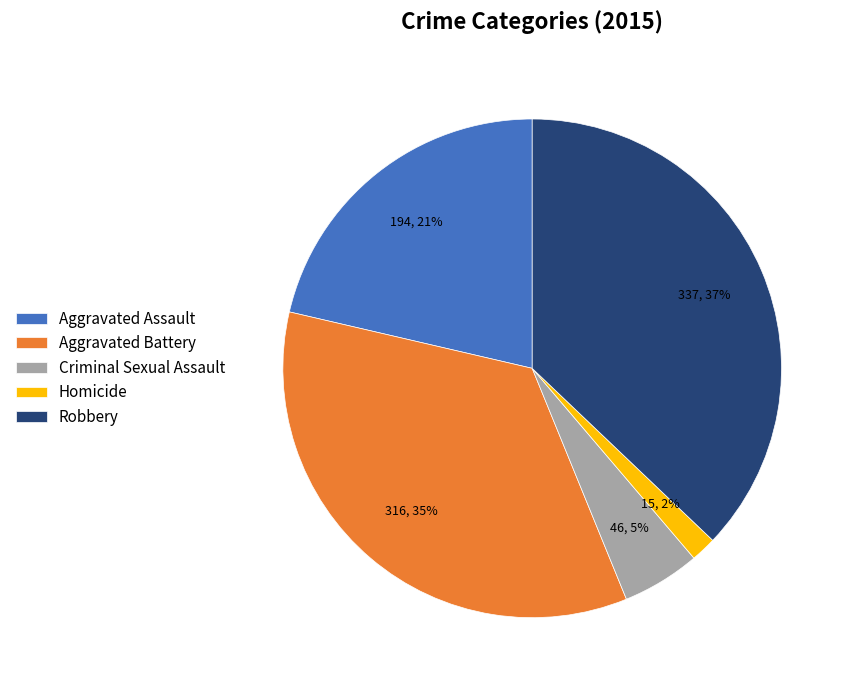

Count the number of slices in the pie.

5